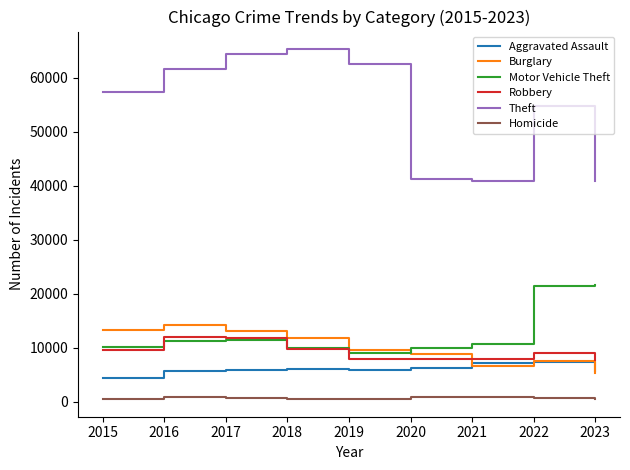

What is the difference between the maximum and minimum values in the Theft series?

24486